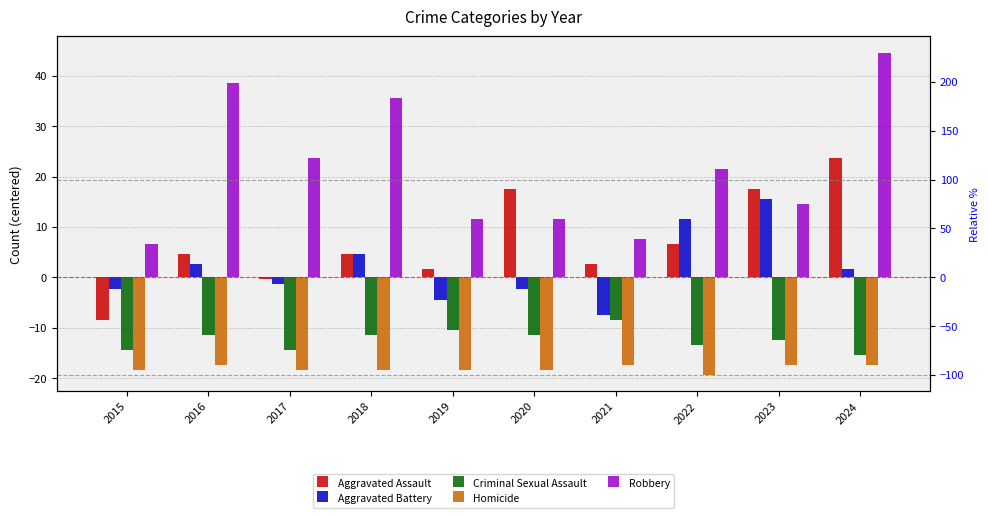

What is the difference between the maximum and minimum values in the Homicide series?

2.0